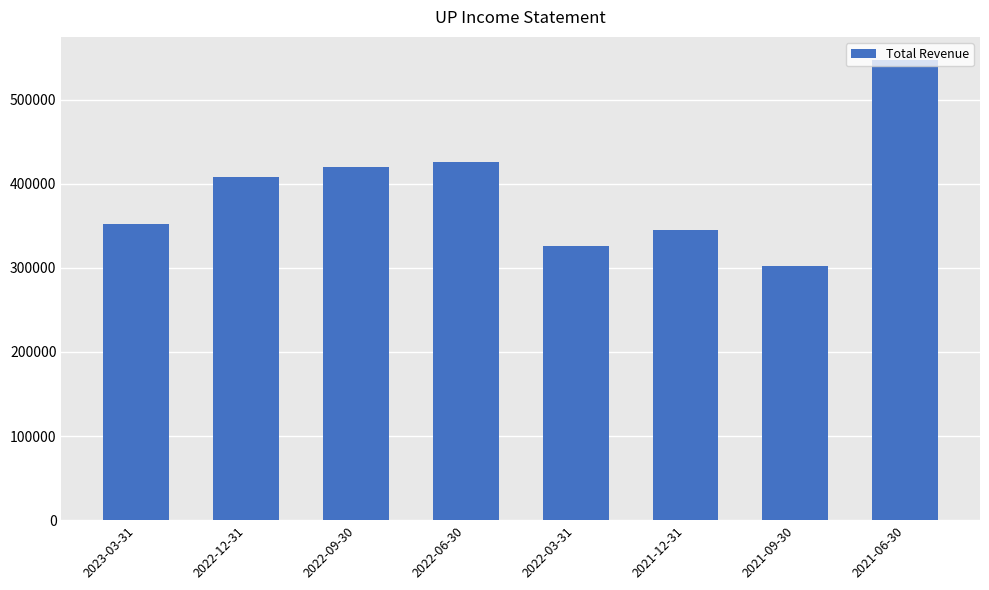

True or false: the data shows 538885 at 2021-12-31.

False